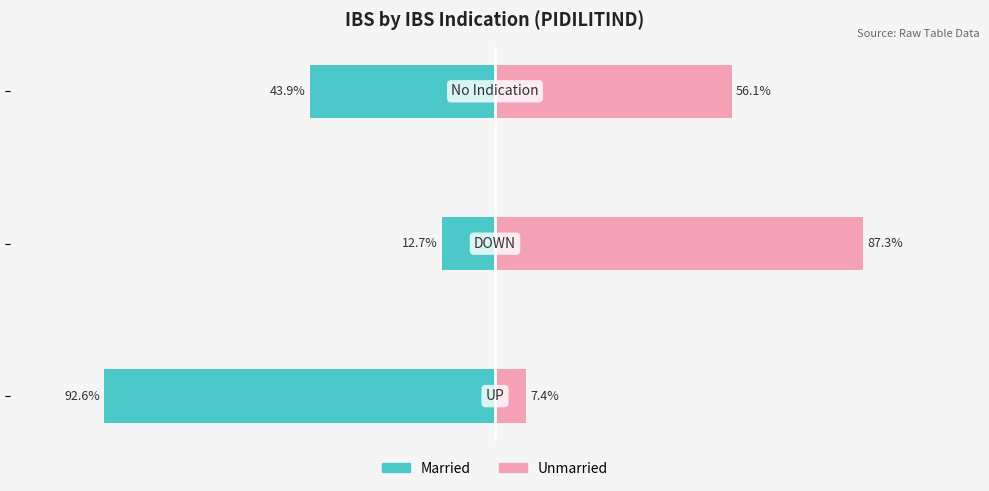

What is the average value of the Unmarried series?

50.3